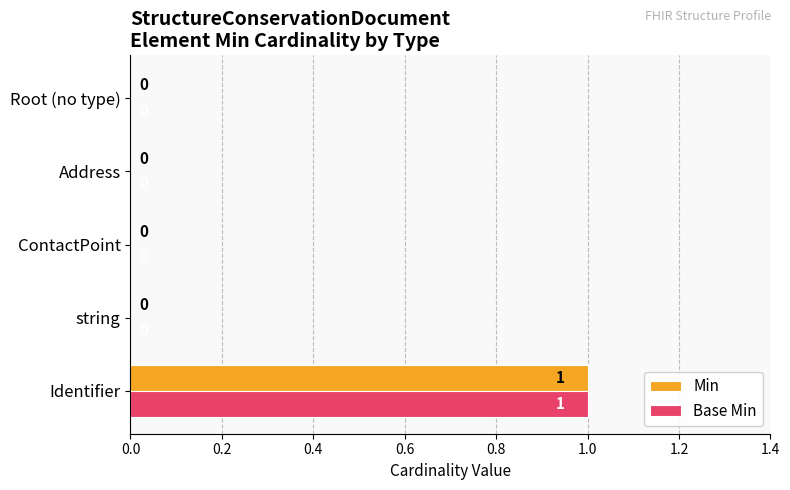

Which category has the highest value in the Min series?

Identifier